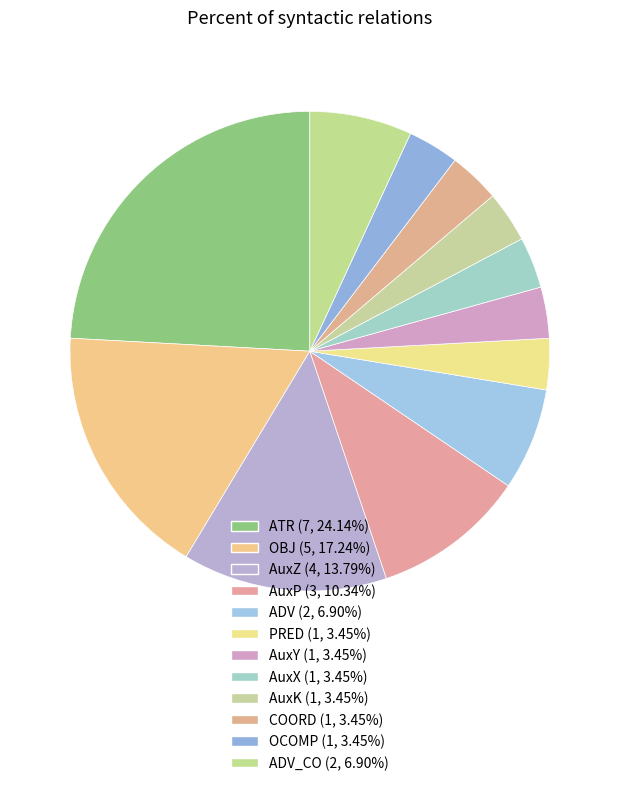

Is there any slice that represents more than half of the pie?

No